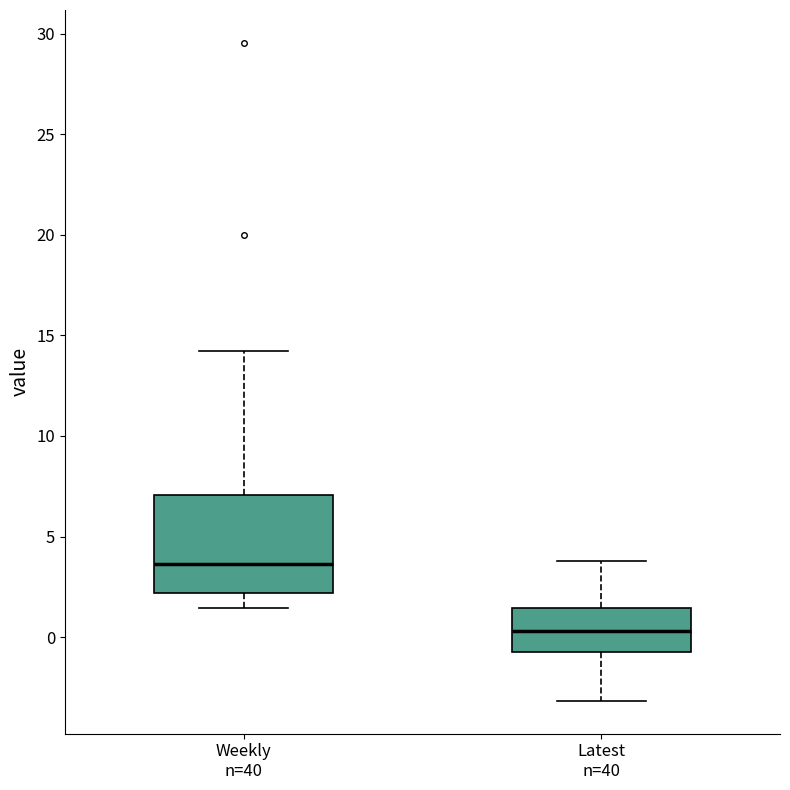

Which box has the lowest median line?

Latest n=40